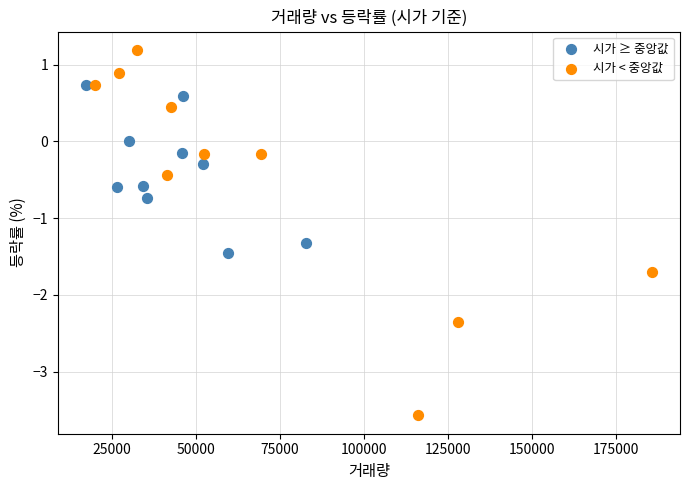

Which series has the widest spread of Y values?

시가 < 중앙값